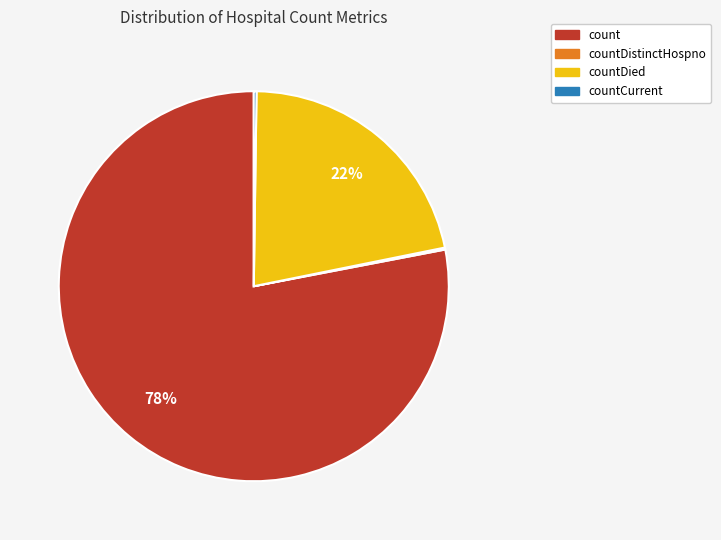

To the nearest percent, what is the difference between the largest and smallest slice percentages?

78%